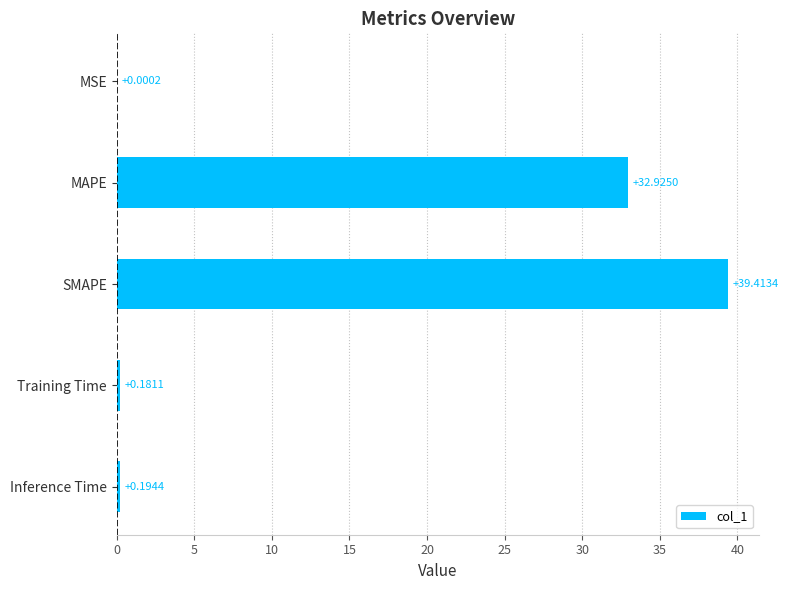

At which category does the chart reach its peak across all series?

SMAPE